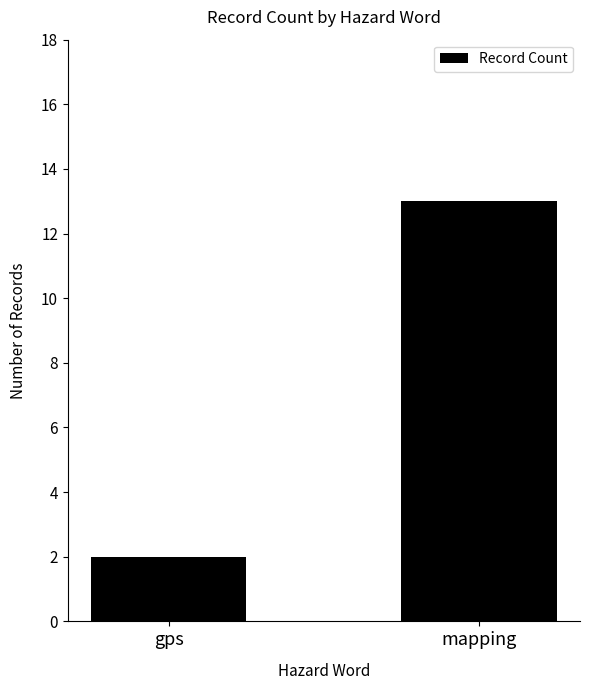

Reading left to right, transcribe all the data shown in this chart.

2	13